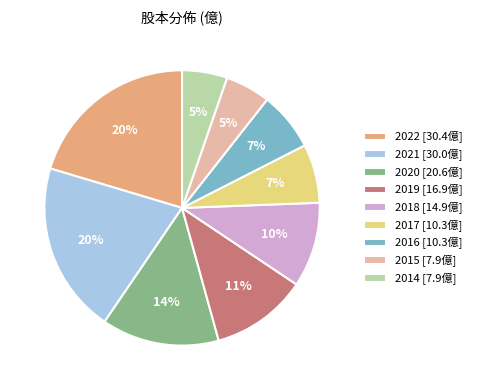

To the nearest percent, what percentage of the pie is 2020?

14%